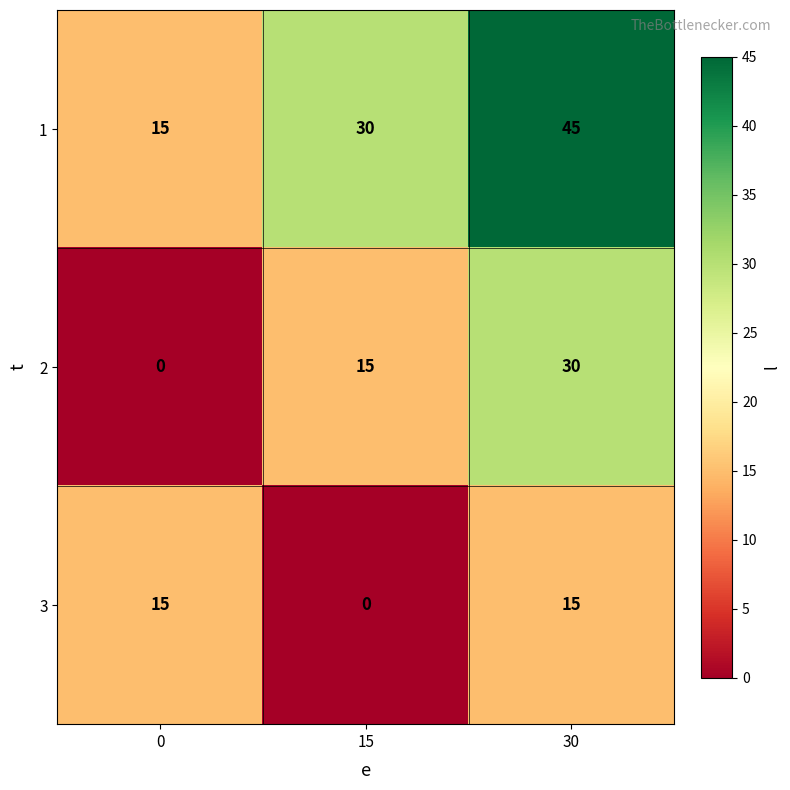

Count the number of categories in the chart.

3